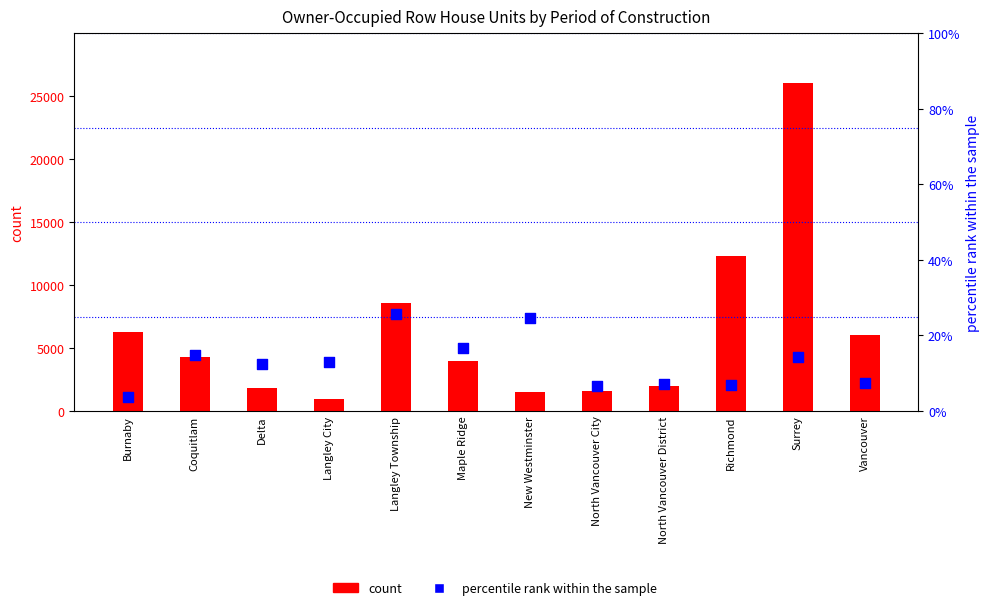

At how many categories does at least one series exceed 5804?

5